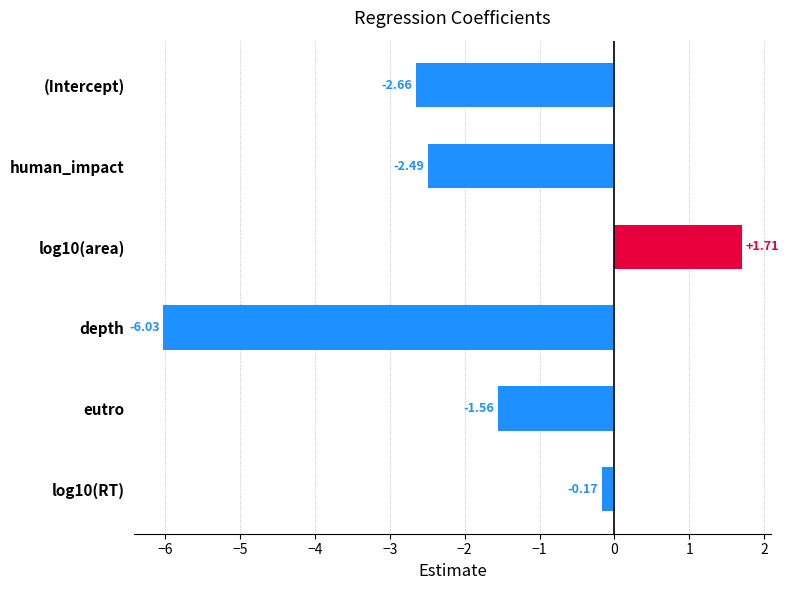

How many bars are there in total?

6